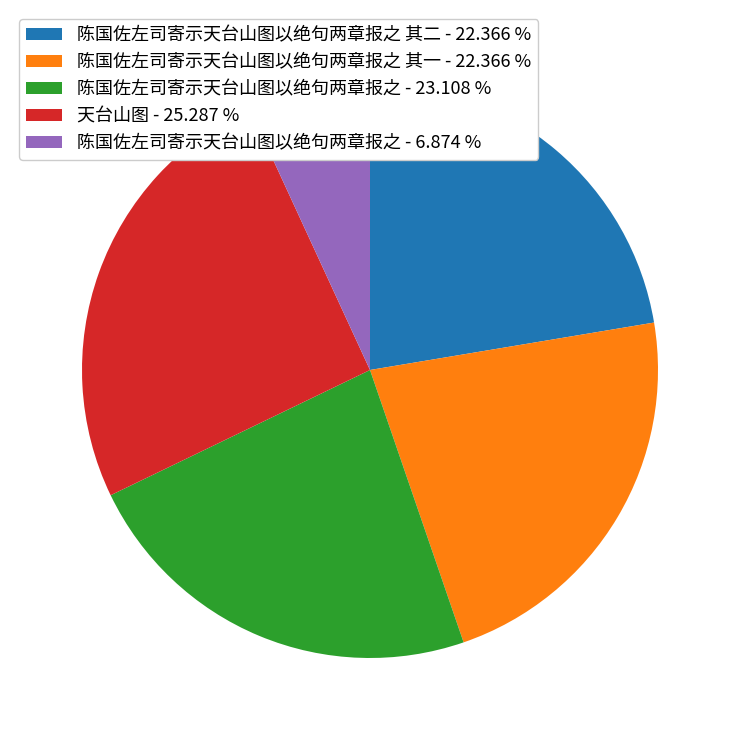

Which slice is the largest?

天台山图 - 25.287 %